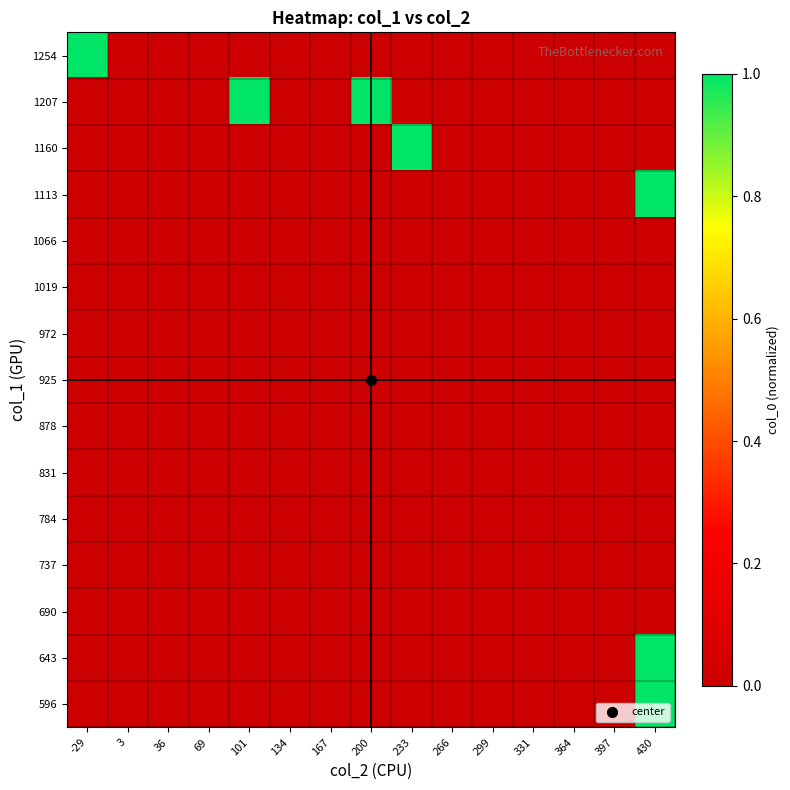

At how many categories does at least one series exceed 0?

5